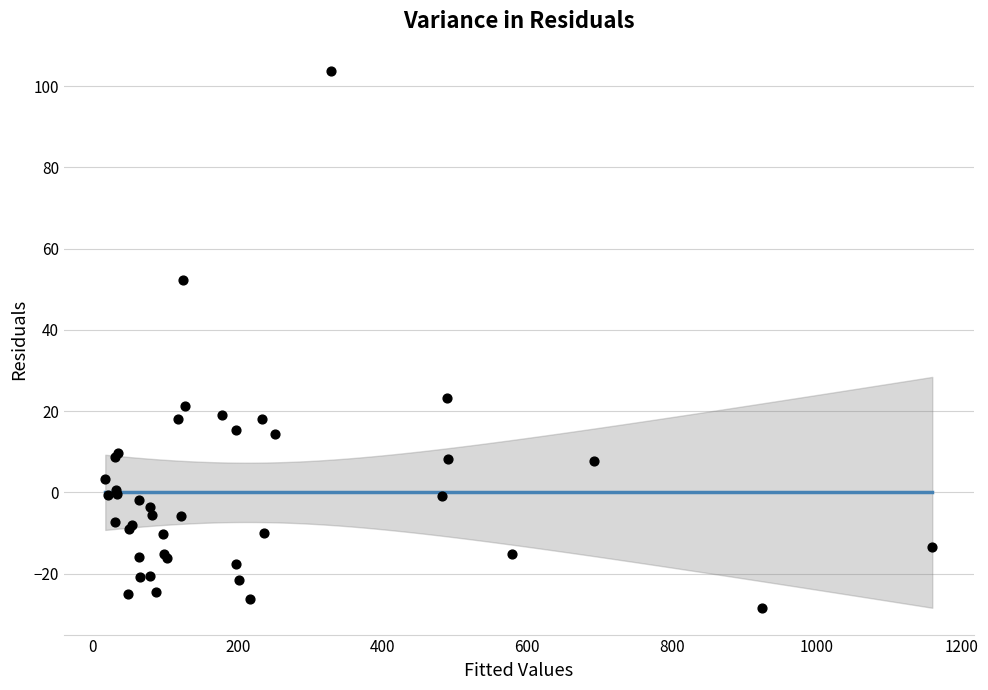

What Y value in the scatter plot is closest to 37?

23.3